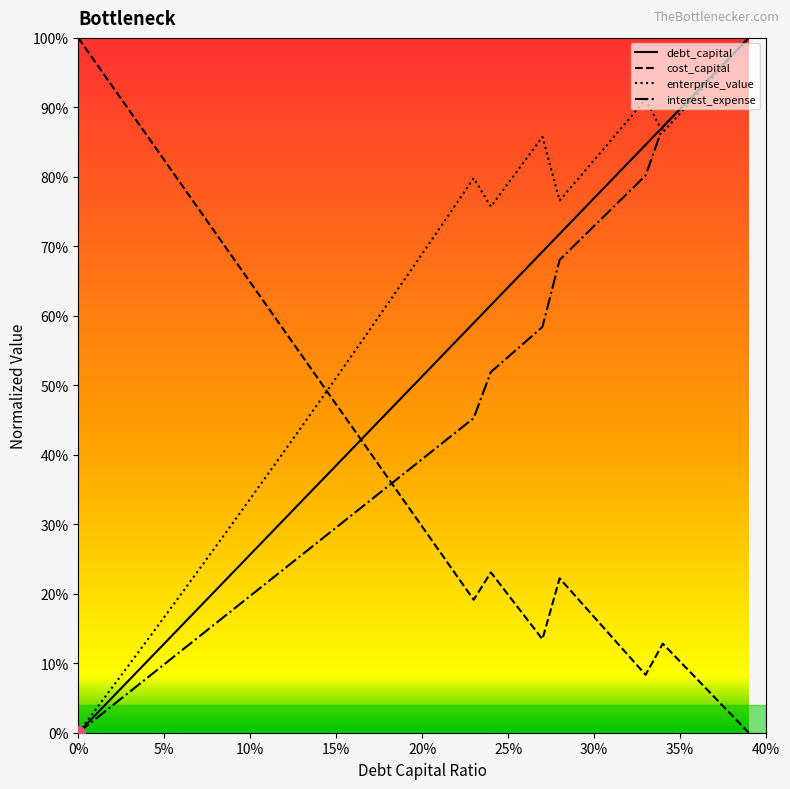

The interest_expense series shows 0.7 at 0.39. True or false?

False